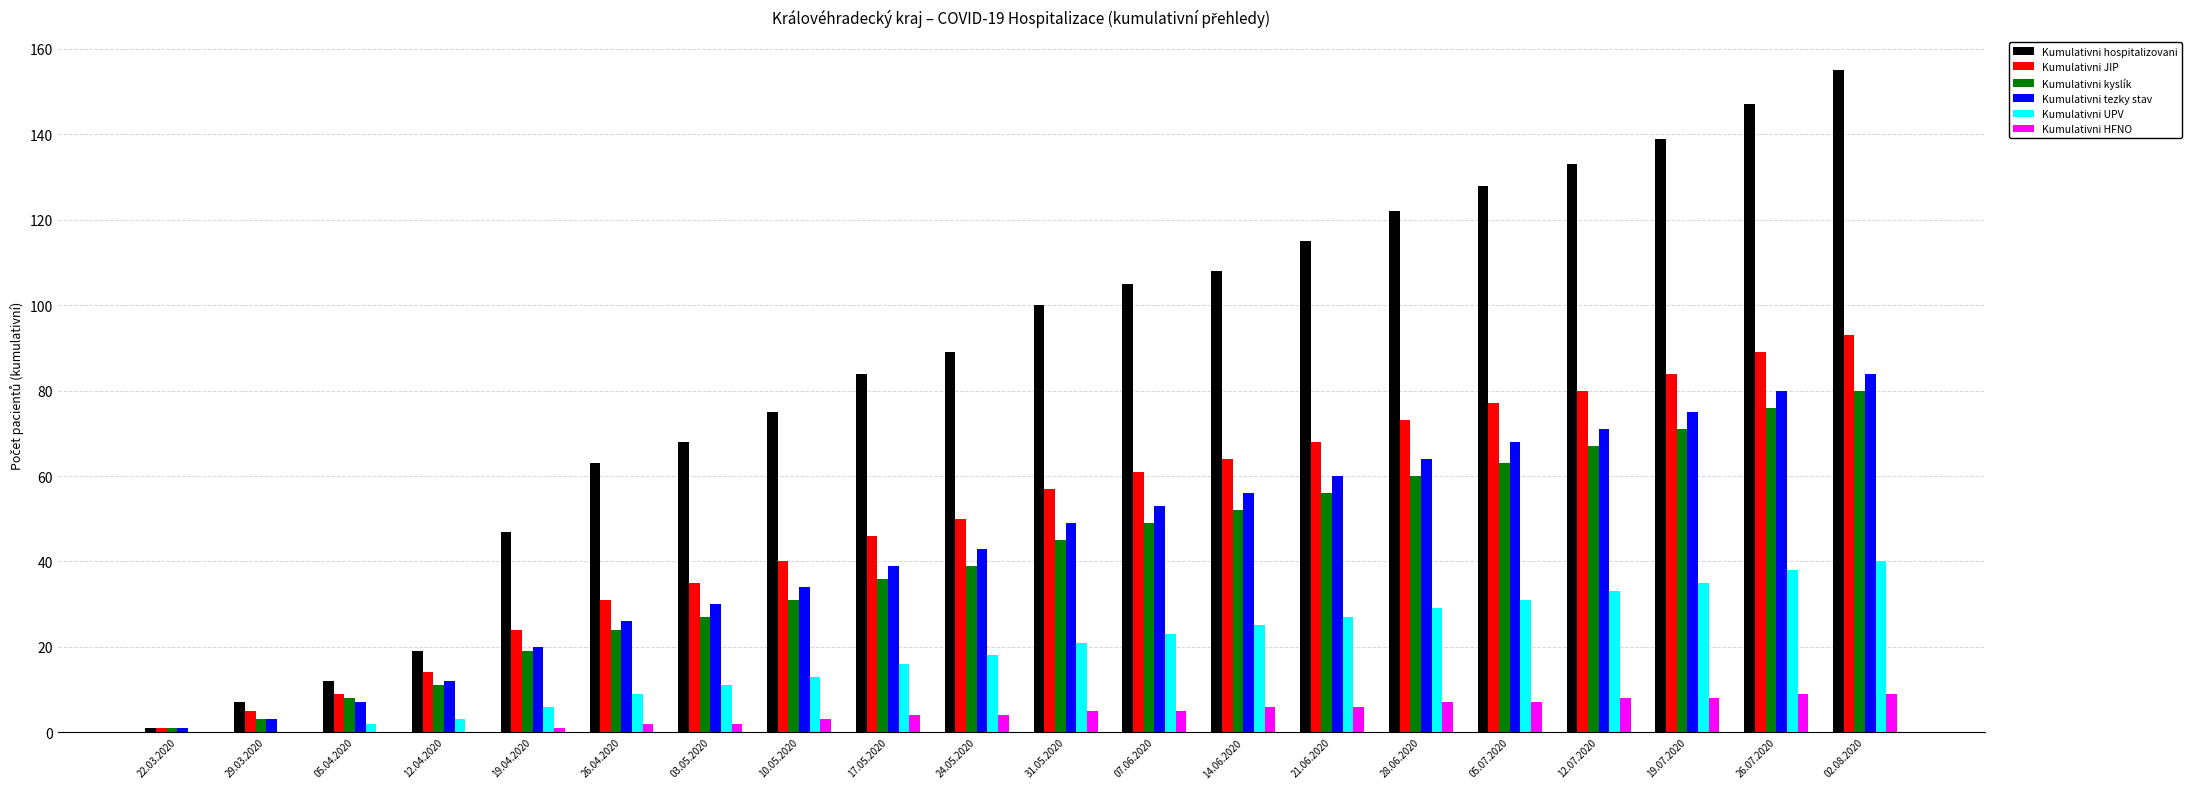

At which category is the sum across all series the highest?

02.08.2020